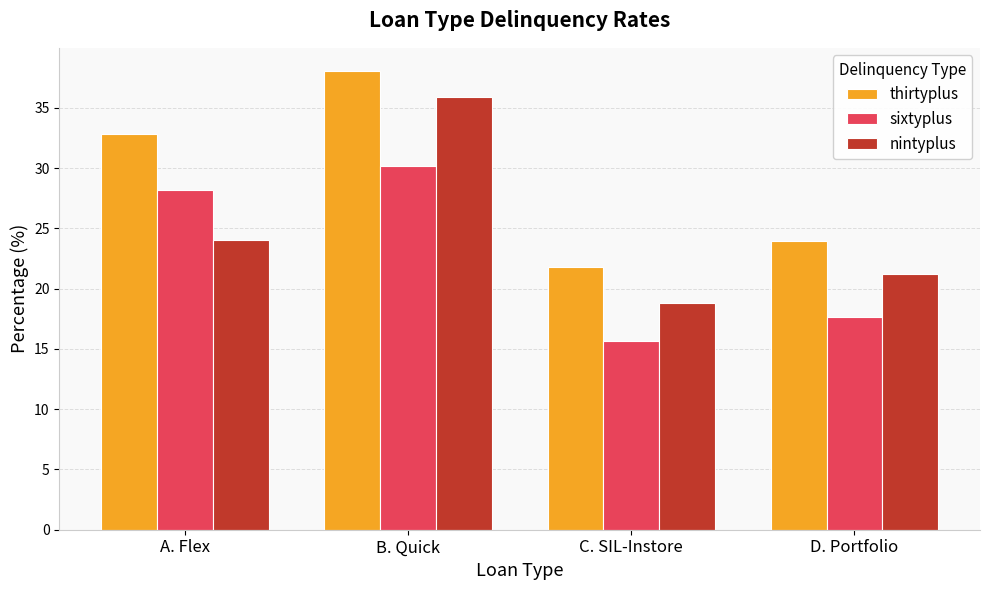

What is the sum of all sixtyplus values?

91.6